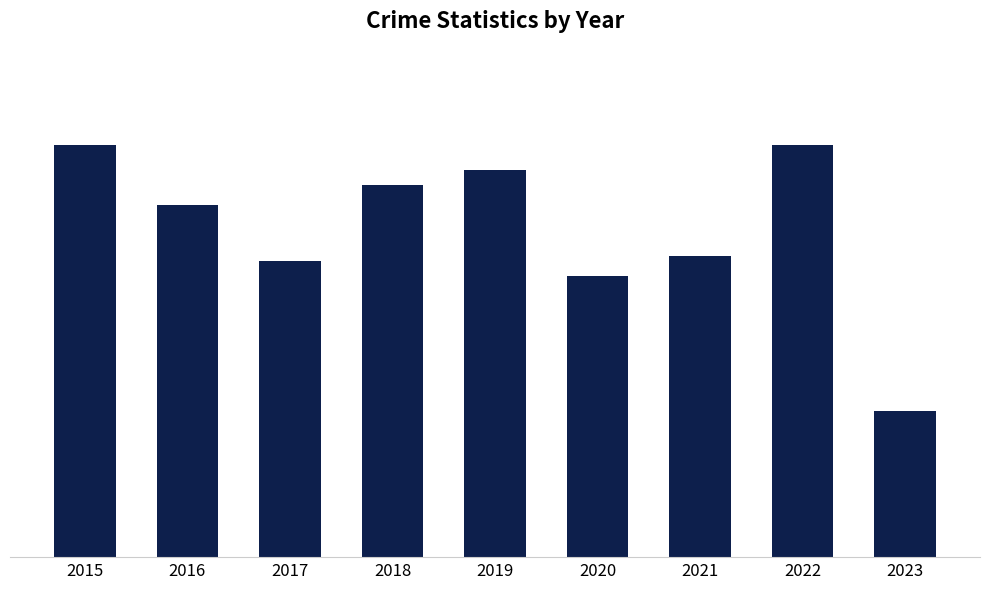

Does the chart contain any negative values?

No